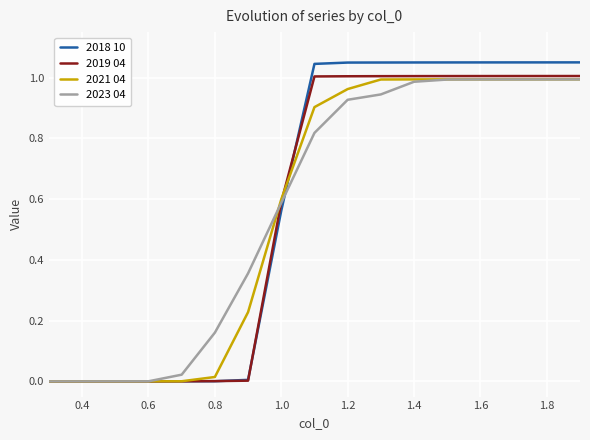

Which series has the widest spread of values?

2018 10